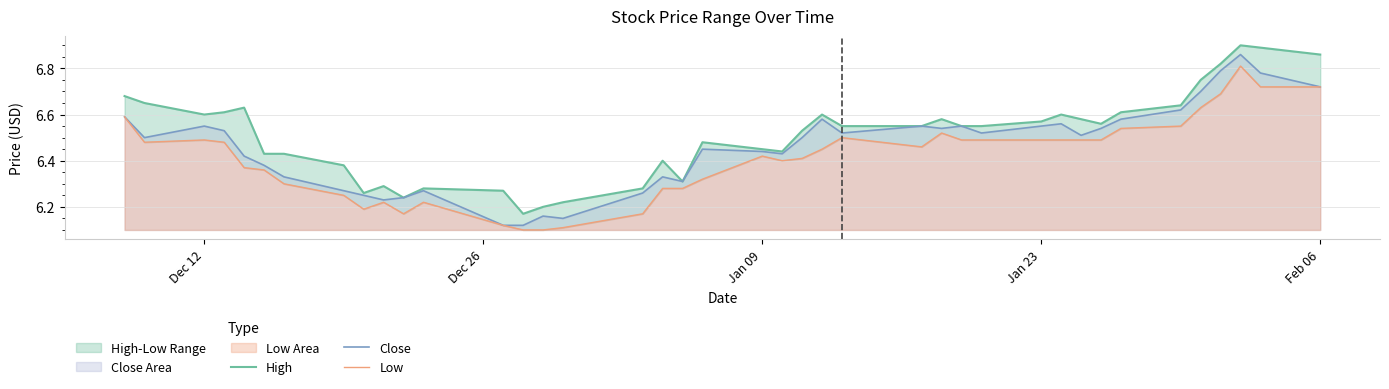

What is the value of the Close point at the 37th from the left?

6.8